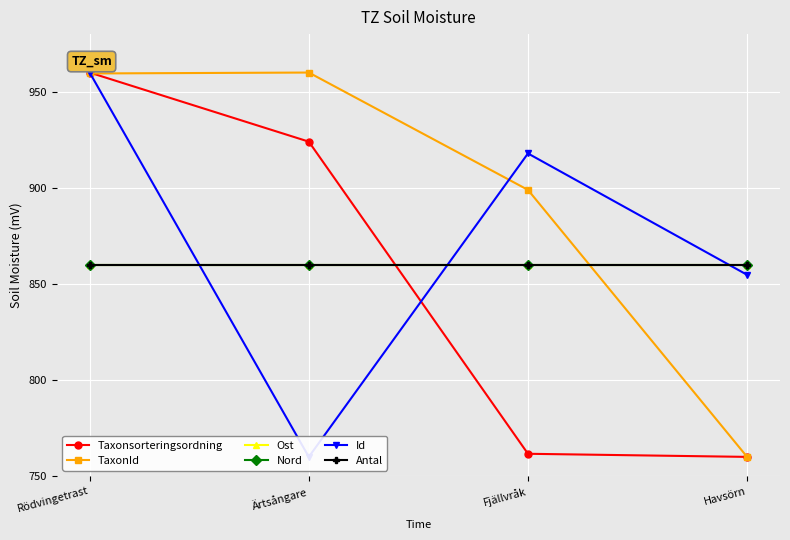

What is the sum of the Taxonsorteringsordning values at Fjällvråk and Ärtsångare?

1685.7